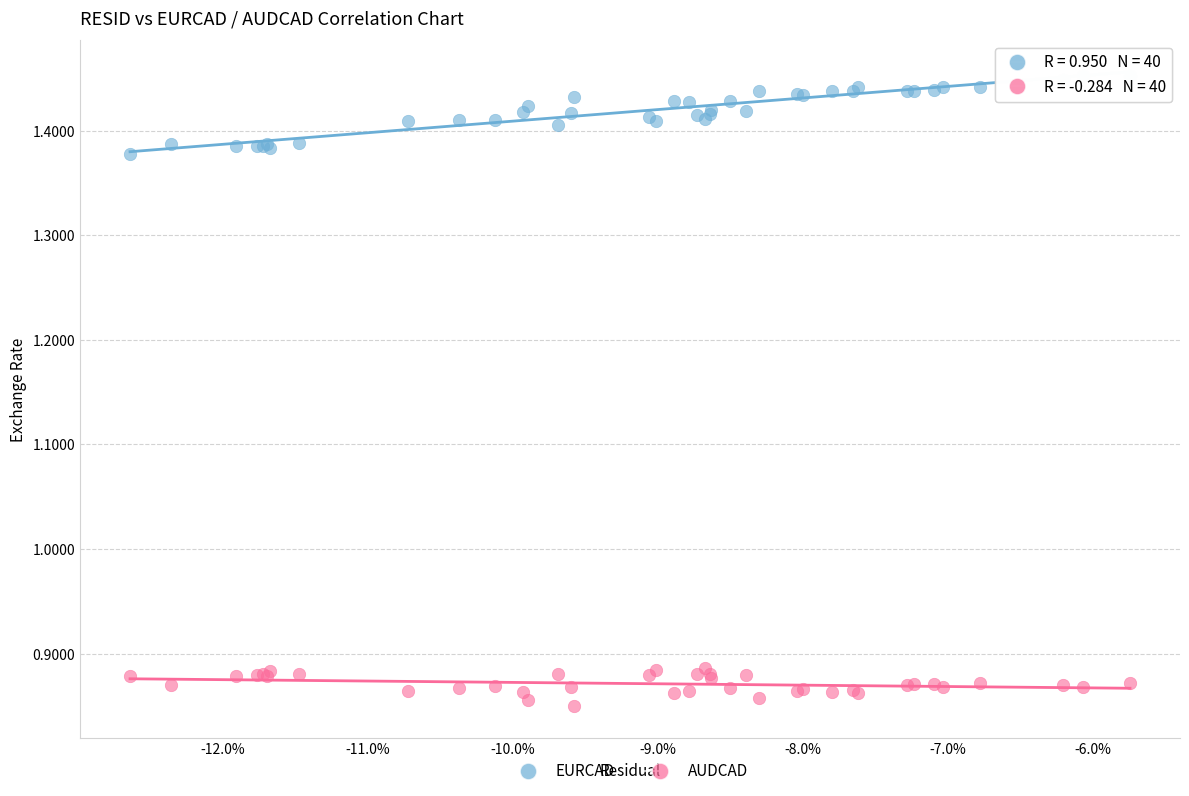

Which series contains the highest Y value?

EURCAD